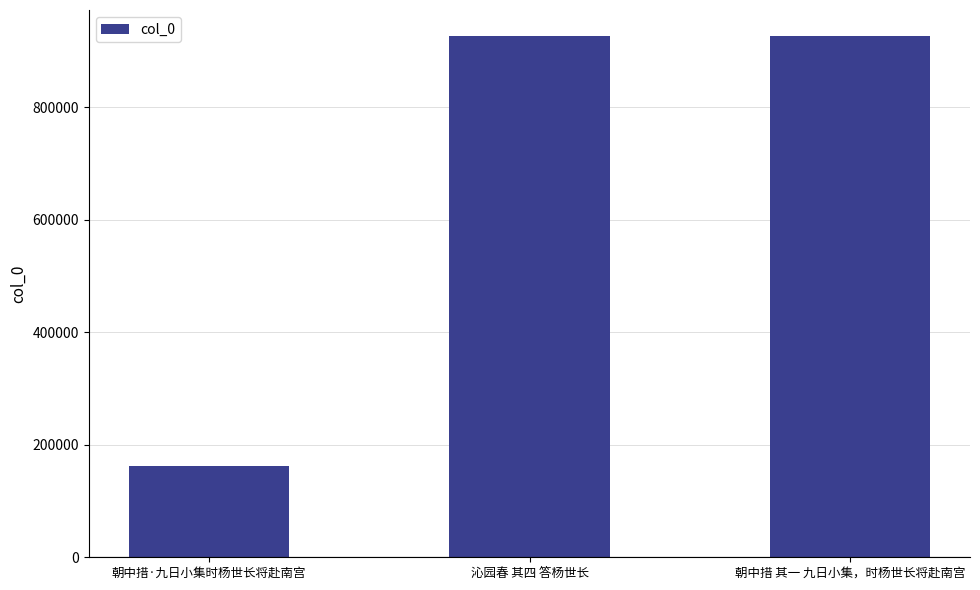

What is the difference between the maximum and minimum values?

763103